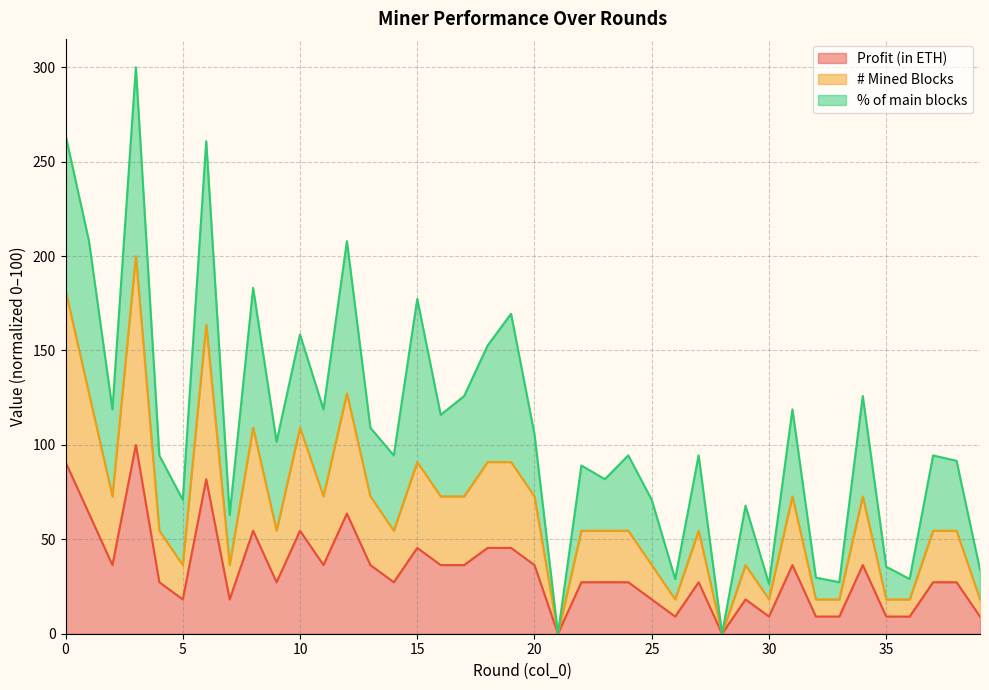

What are all the series names shown in the legend?

Profit (in ETH), # Mined Blocks, % of main blocks